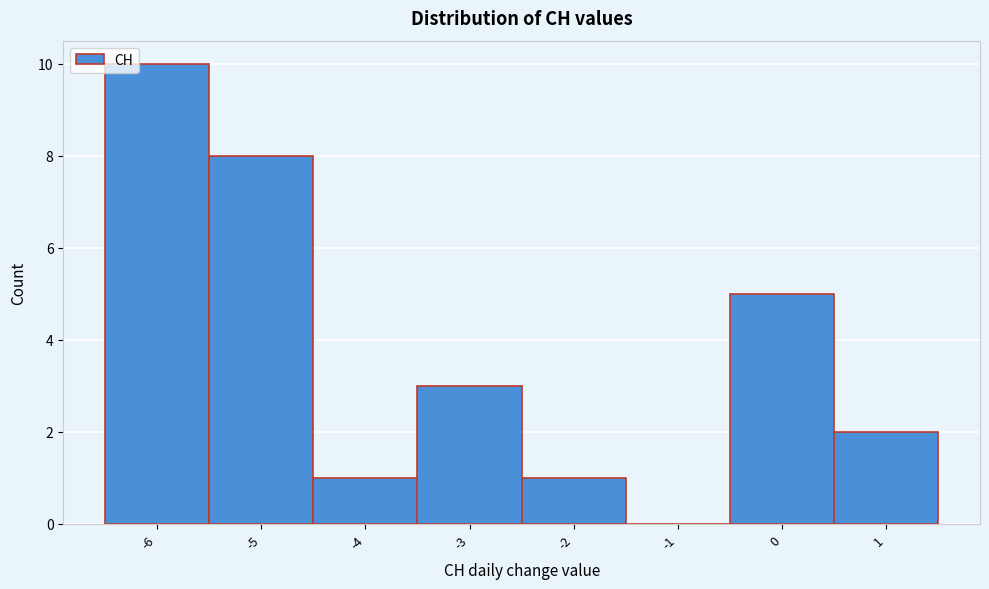

Reading left to right, list every bar in this chart as the range it spans on the x-axis followed by its height. The values are not printed on the chart, so give them approximately, as read against the axis.

-6.5 to -5.5: 10
-5.5 to -4.5: 8
-4.5 to -3.5: 1
-3.5 to -2.5: 3
-2.5 to -1.5: 1
-1.5 to -0.5: 0
-0.5 to 0.5: 5
0.5 to 1.5: 2